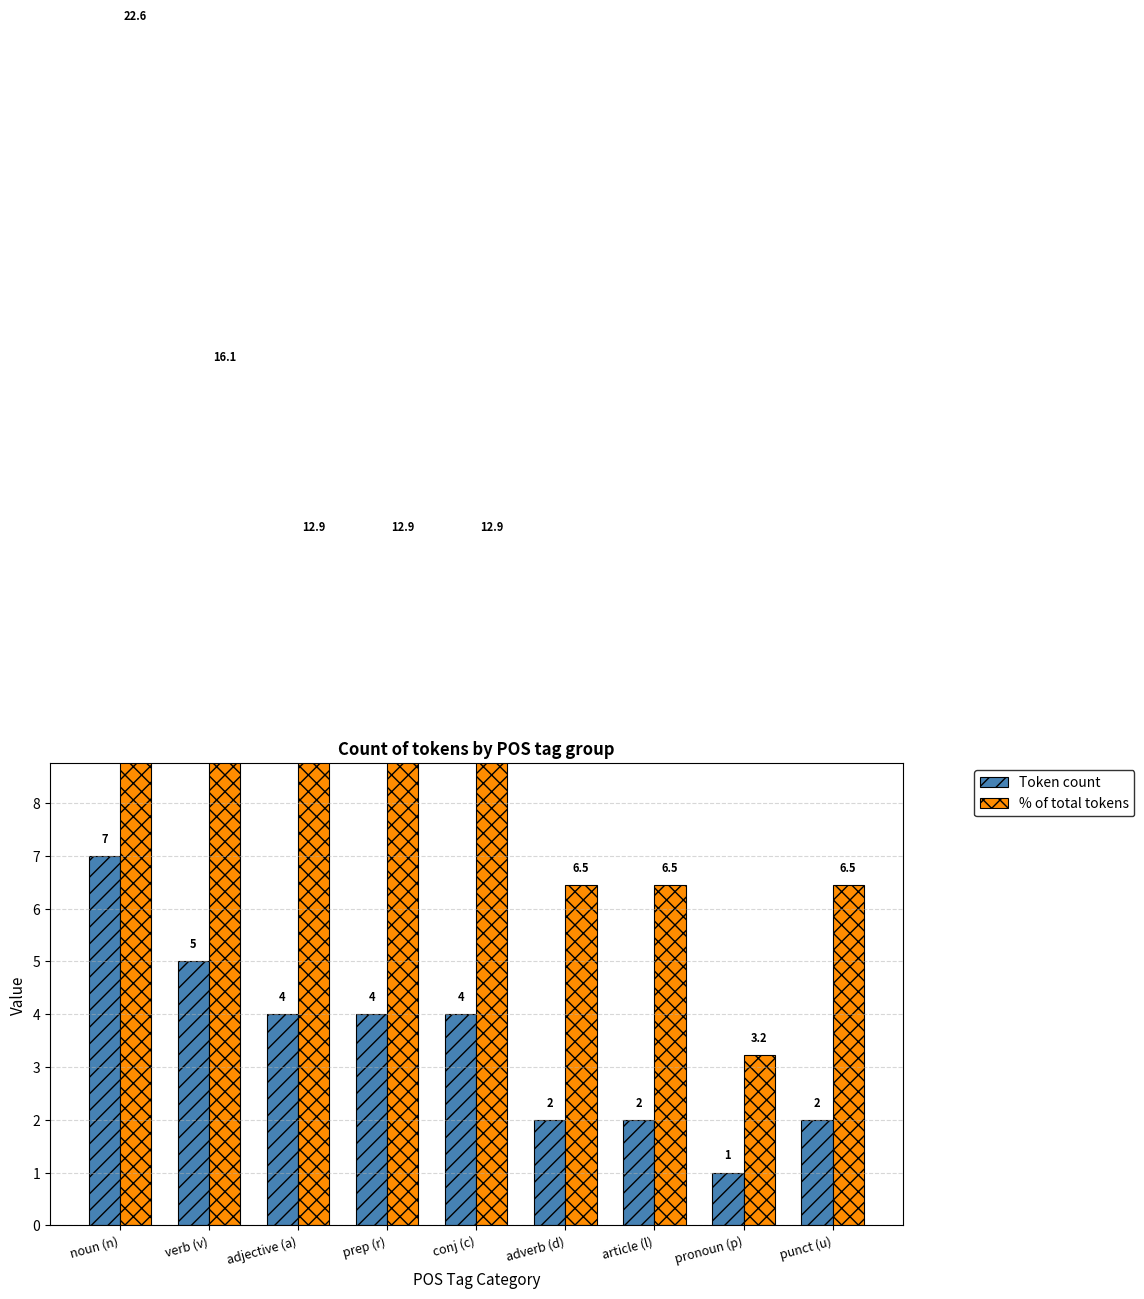

What is the difference between the second highest and second lowest values in the % of total tokens series?

9.7